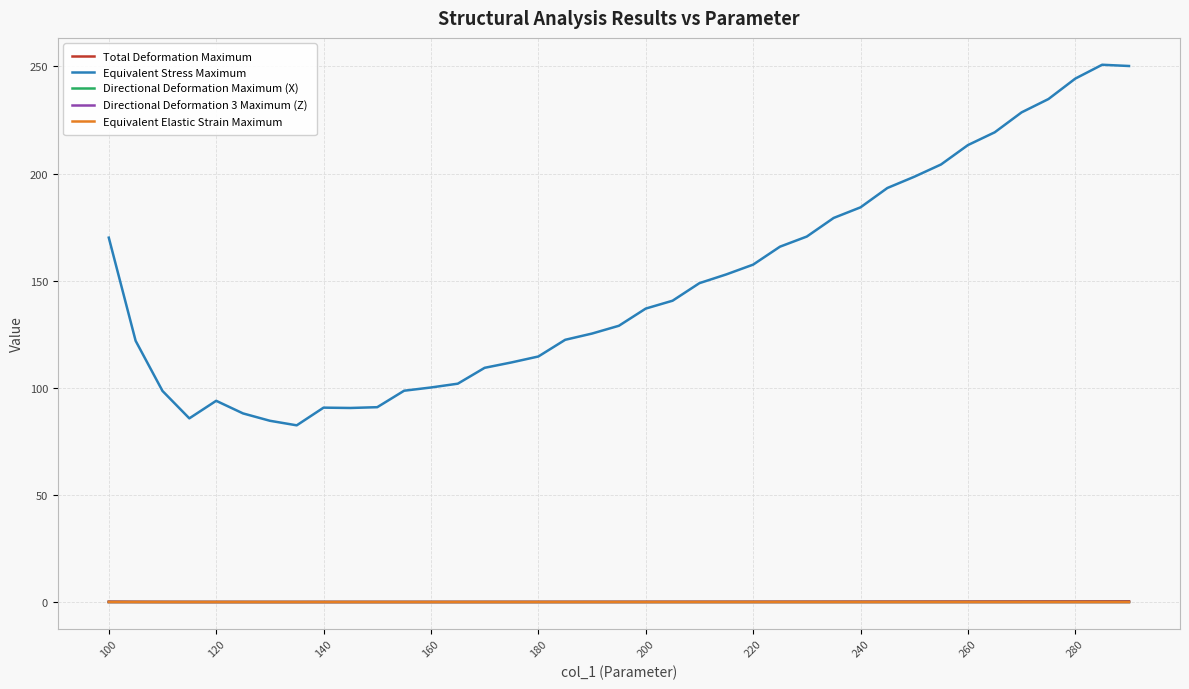

True or false: Equivalent Stress Maximum and Total Deformation Maximum intersect in this chart.

False